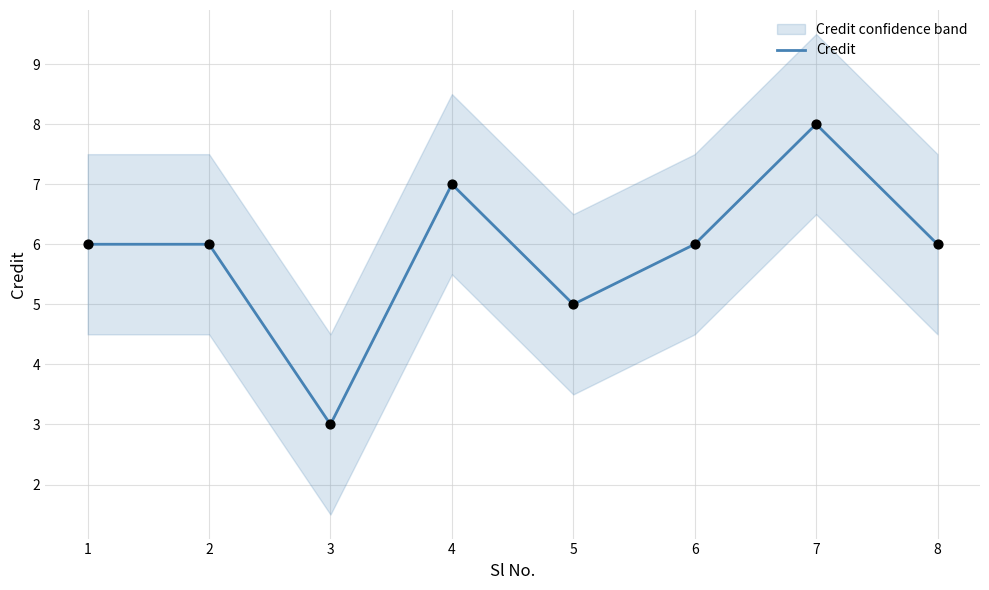

What is the change in value from 4 to 7?

+1